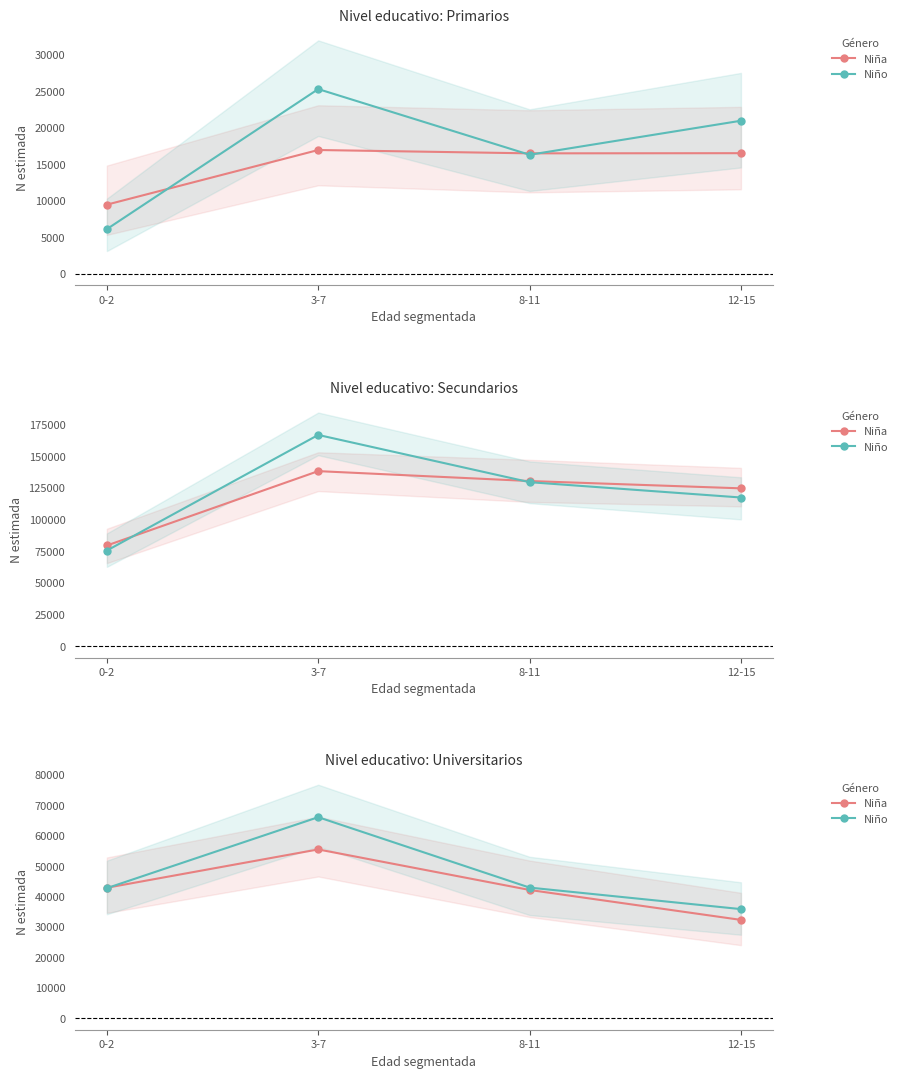

What is the value of the Niño point at the 2nd from the left?

66052